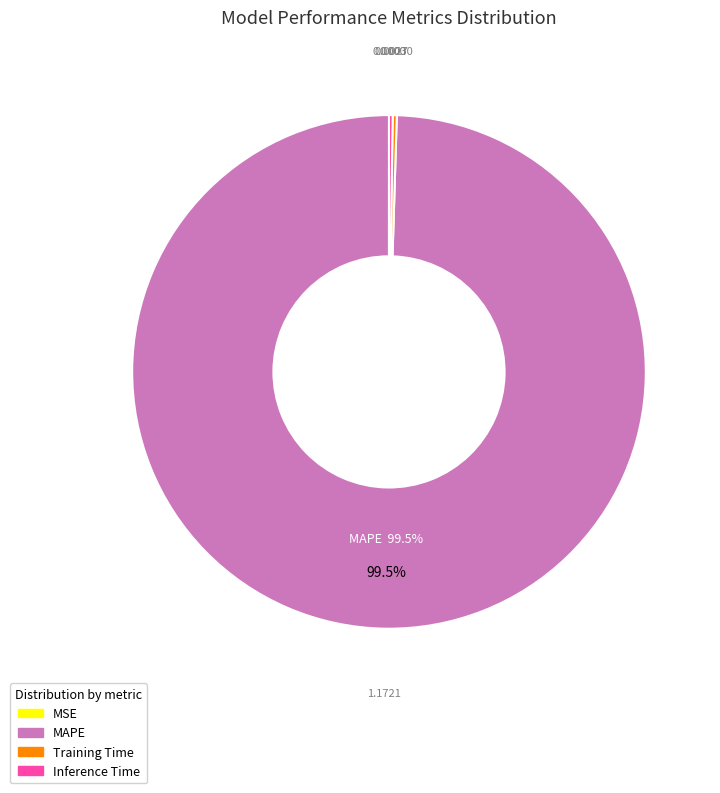

What portion of the pie excludes MAPE?

0.5%